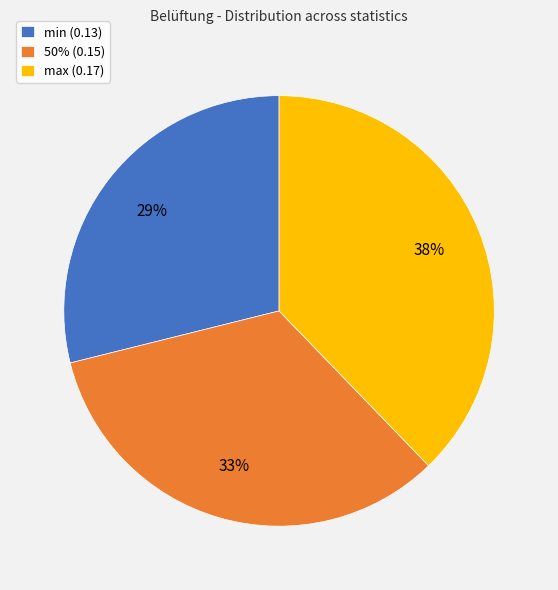

To the nearest percent, what percentage of the pie is 50%?

33%